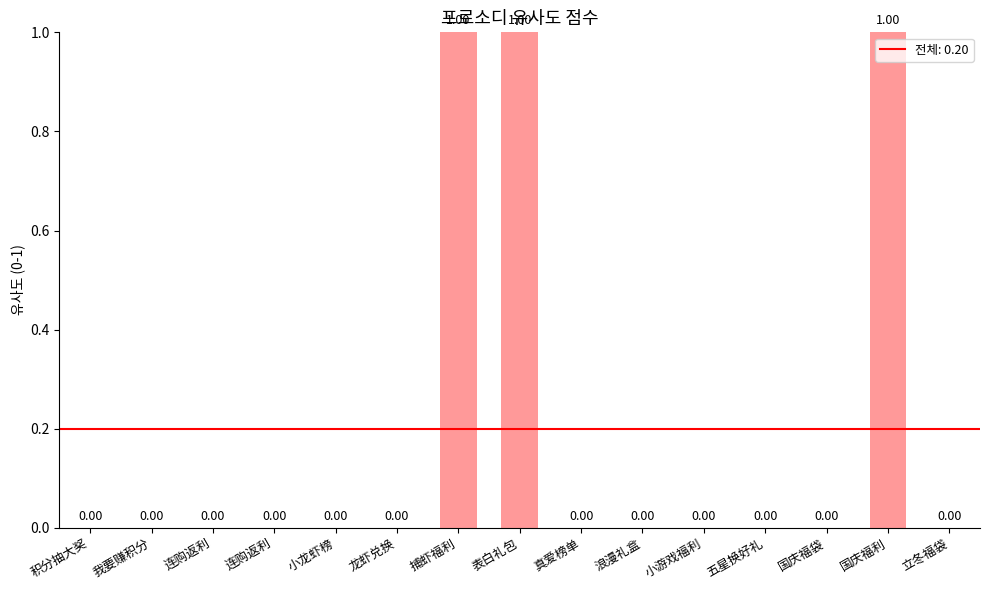

How many values exceed 0?

3